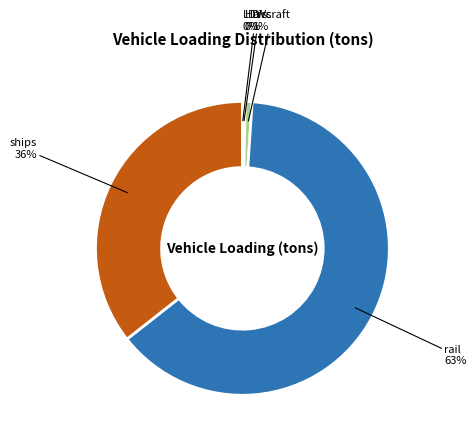

Is it true that ships is 36% of the pie?

True